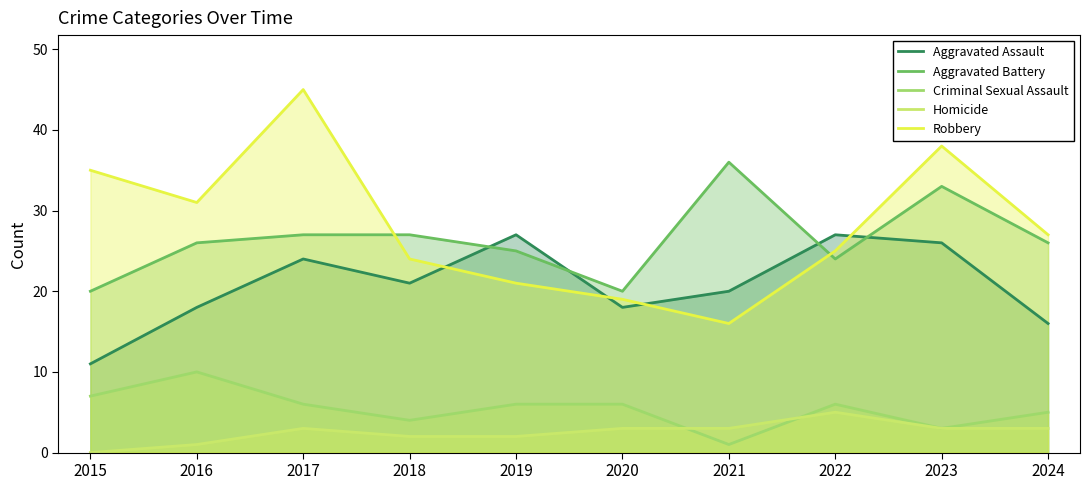

Reading left to right, list all the values displayed in this chart.

Aggravated Assault: 2015=11	2016=18	2017=24	2018=21	2019=27	2020=18	2021=20	2022=27	2023=26	2024=16
Aggravated Battery: 2015=20	2016=26	2017=27	2018=27	2019=25	2020=20	2021=36	2022=24	2023=33	2024=26
Criminal Sexual Assault: 2015=7	2016=10	2017=6	2018=4	2019=6	2020=6	2021=1	2022=6	2023=3	2024=5
Homicide: 2015=0	2016=1	2017=3	2018=2	2019=2	2020=3	2021=3	2022=5	2023=3	2024=3
Robbery: 2015=35	2016=31	2017=45	2018=24	2019=21	2020=19	2021=16	2022=25	2023=38	2024=27